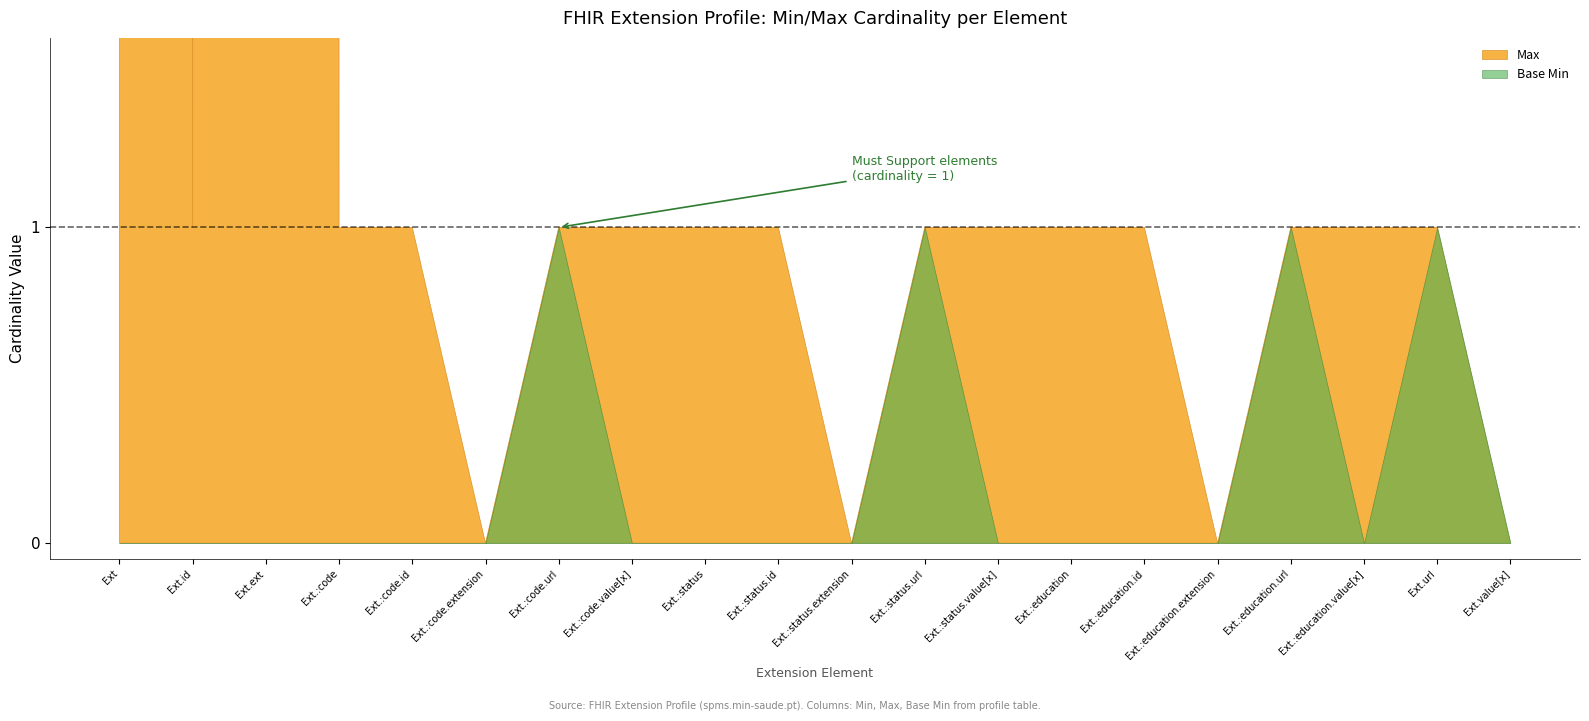

What is the label of the 10th point from the left?

Extension.extension:status.id